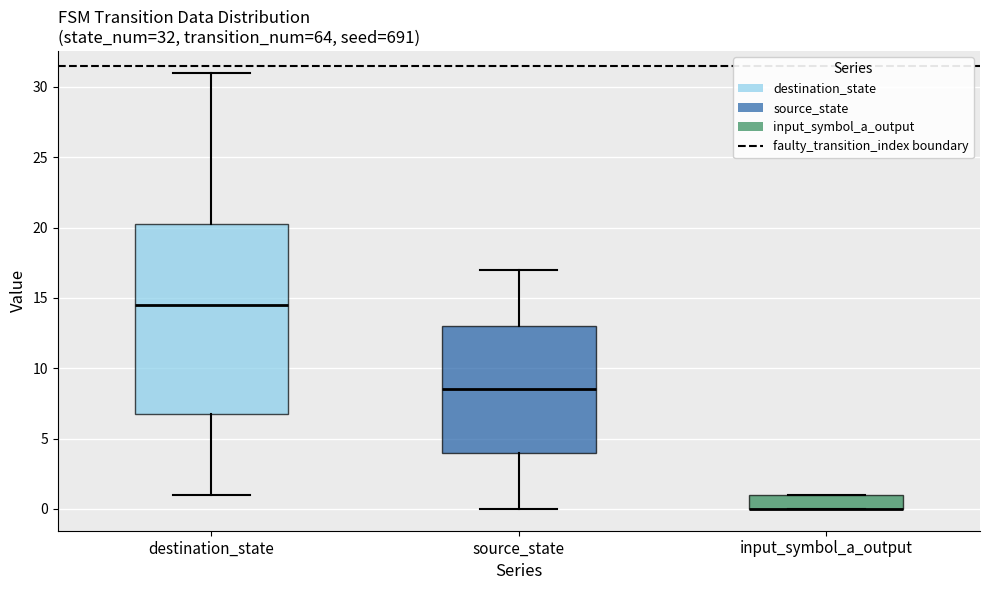

Which box is the tallest, from its lower edge to its upper edge?

destination_state